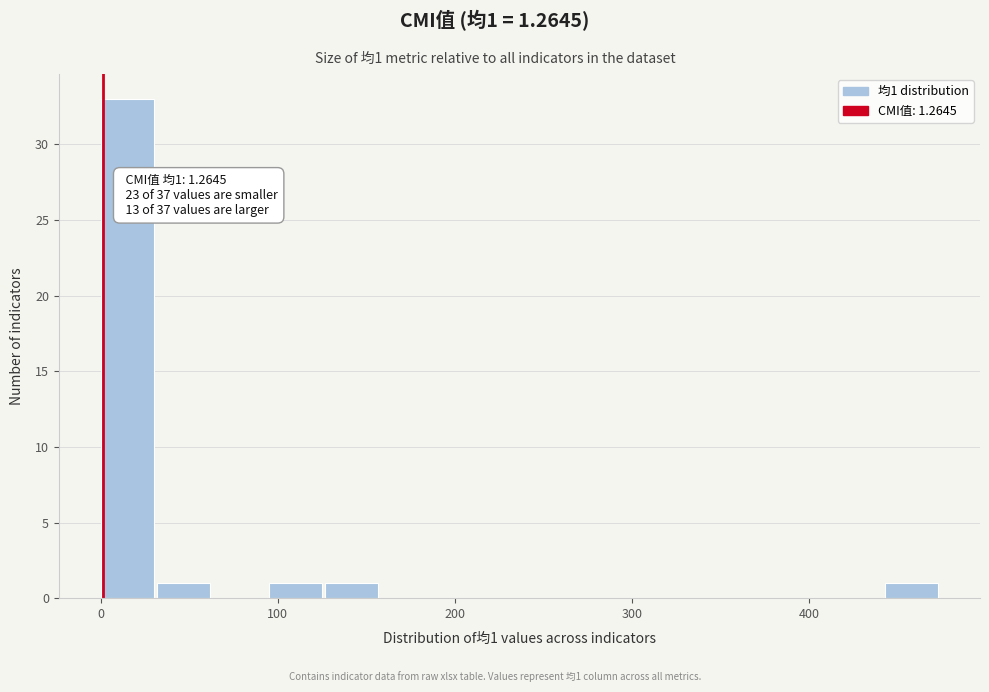

Around what value on the x-axis is the tallest bar? Give the approximate position of its centre, as read against the axis.

20